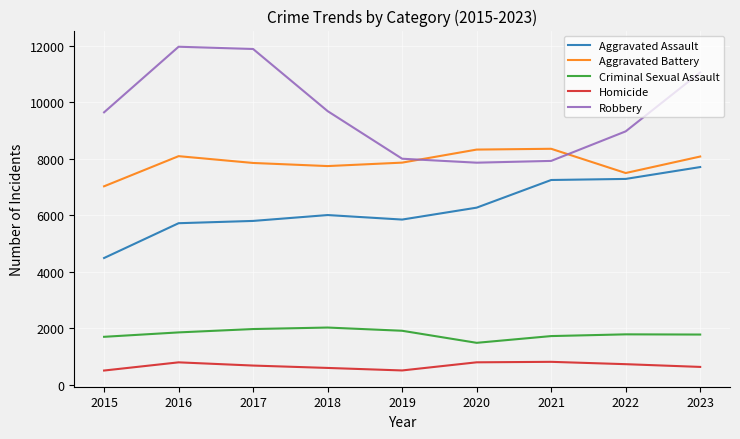

List the series in order of their peak value, highest first.

Robbery, Aggravated Battery, Aggravated Assault, Criminal Sexual Assault, Homicide